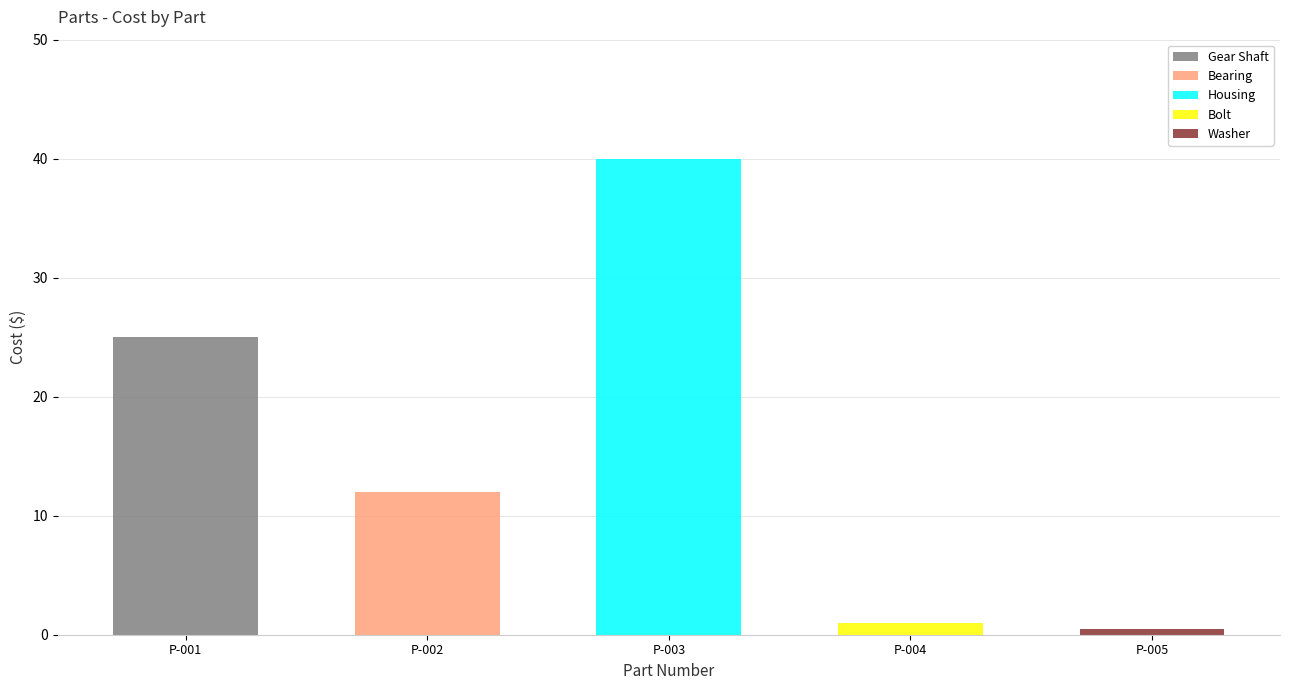

Reading right to left, list the values for the Gear Shaft series.

P-005=0.0	P-004=0.0	P-003=0.0	P-002=0.0	P-001=25.0